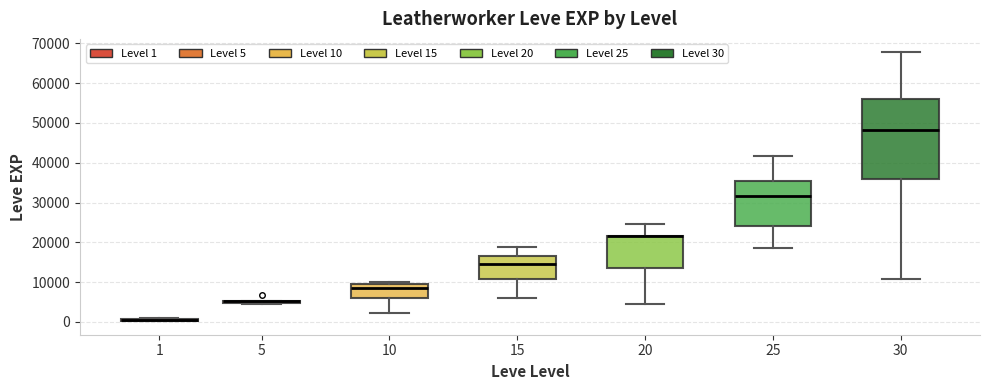

Which box is the tallest, from its lower edge to its upper edge?

30